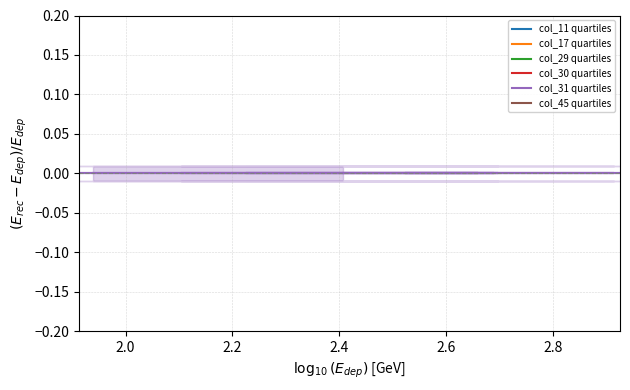

What is the difference between the second highest and second lowest values in the col_29 quartiles series?

0.1